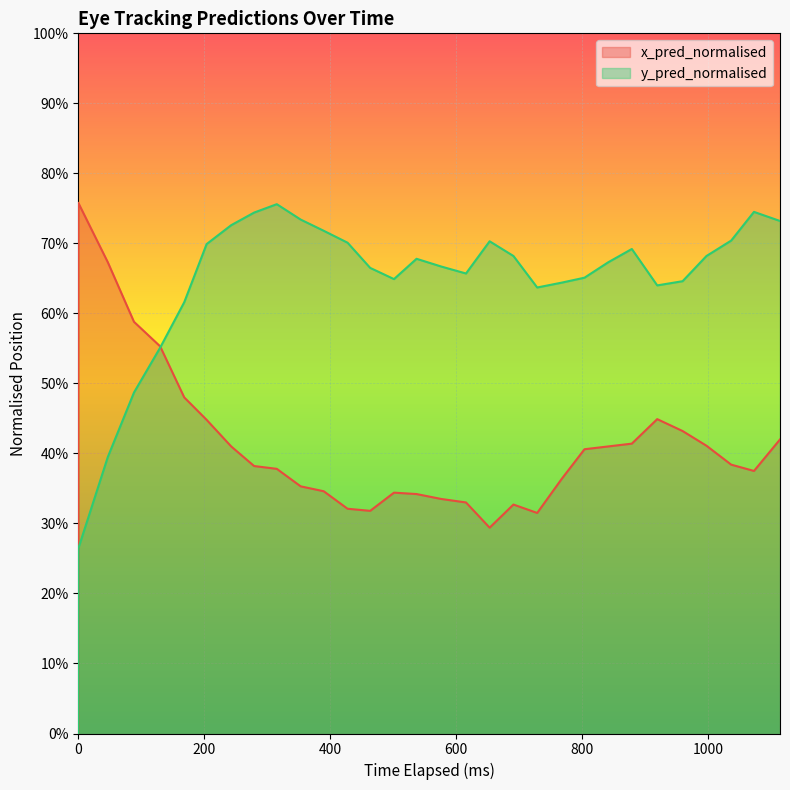

Rank the series by their average value, from lowest to highest.

x_pred_normalised, y_pred_normalised